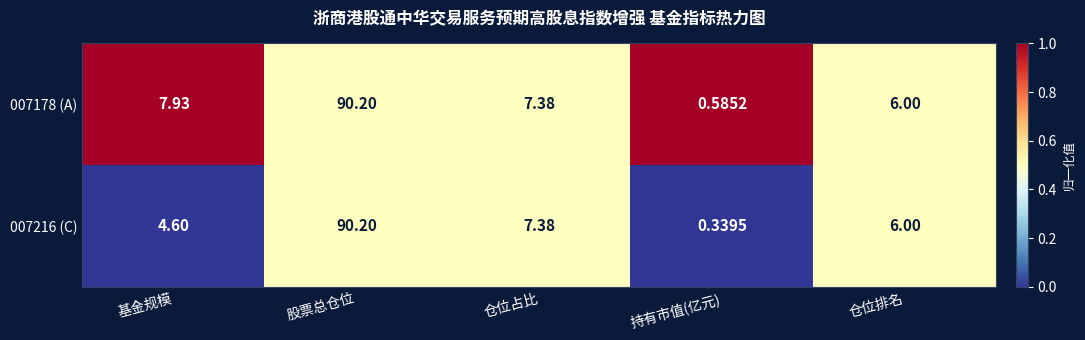

List the labels in order of 007216 (C) value, largest first.

股票总仓位, 仓位占比, 仓位排名, 基金规模, 持有市值(亿元)